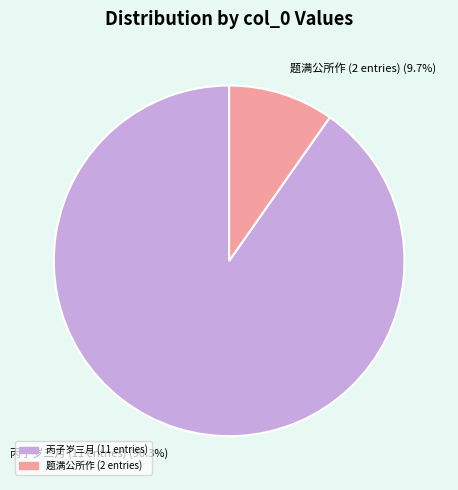

Is there any slice that represents more than half of the pie?

Yes